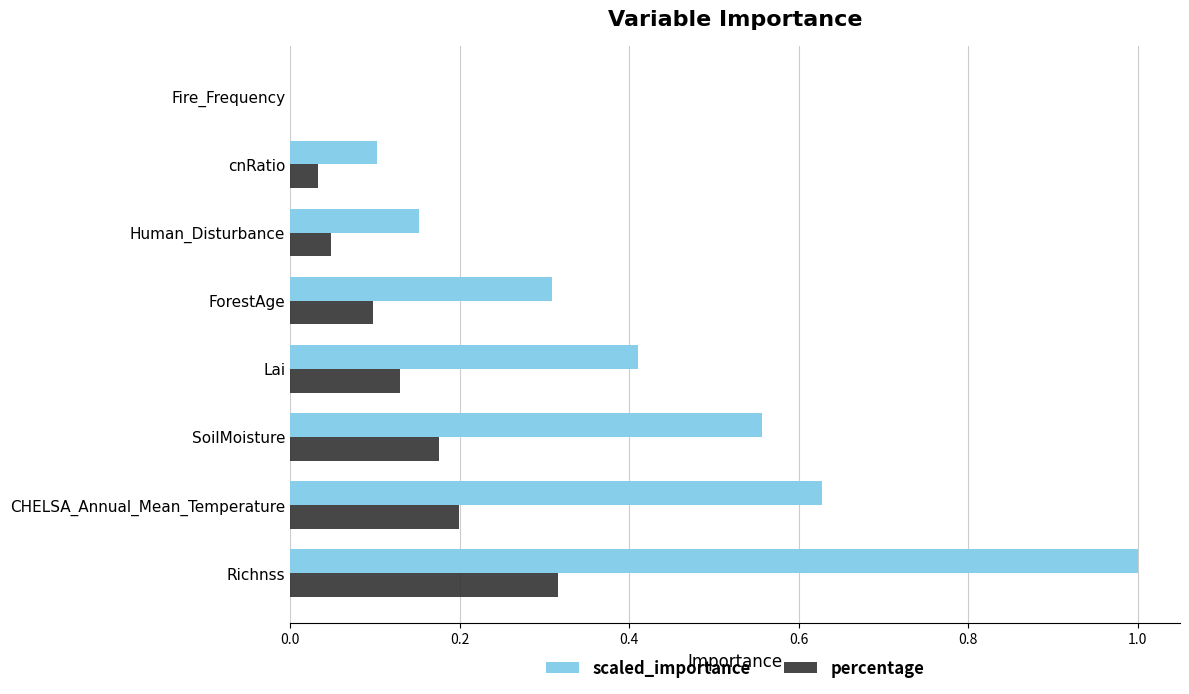

Which category has the highest value in the percentage series?

Richnss